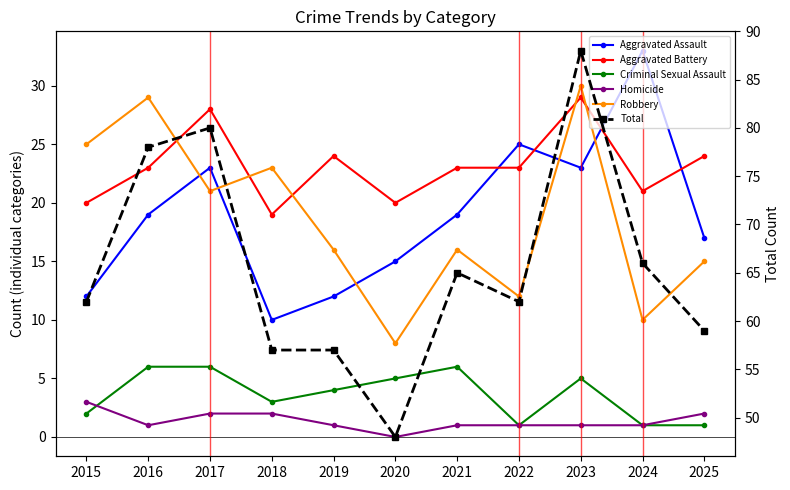

Which category has the highest value across all series?

2023